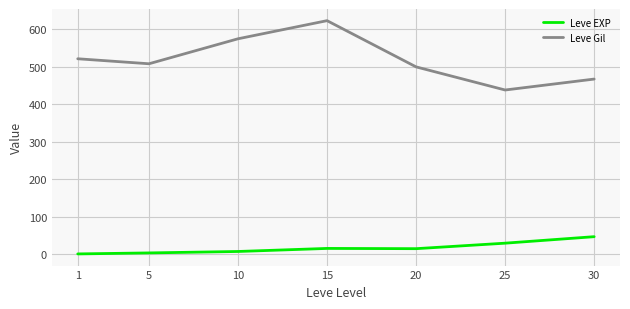

What are all the series names shown in the legend?

Leve EXP, Leve Gil